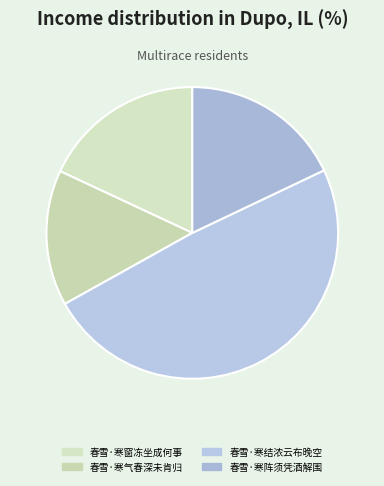

The 春雪·寒阵须凭酒解围 slice represents 18% of the pie. True or false?

True